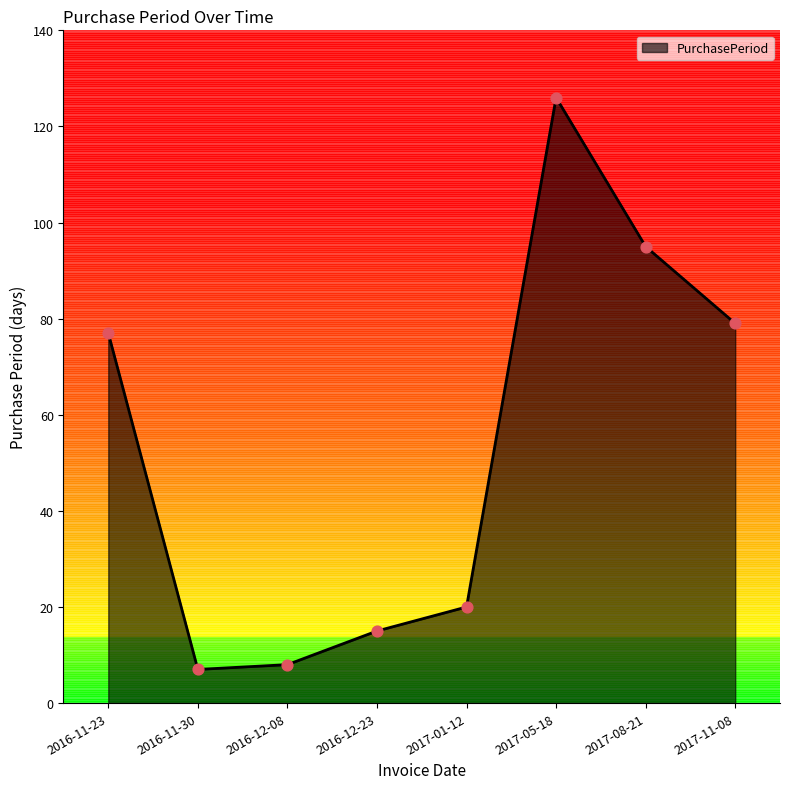

Between 2016-11-30 and 2016-11-23, which is larger?

2016-11-23